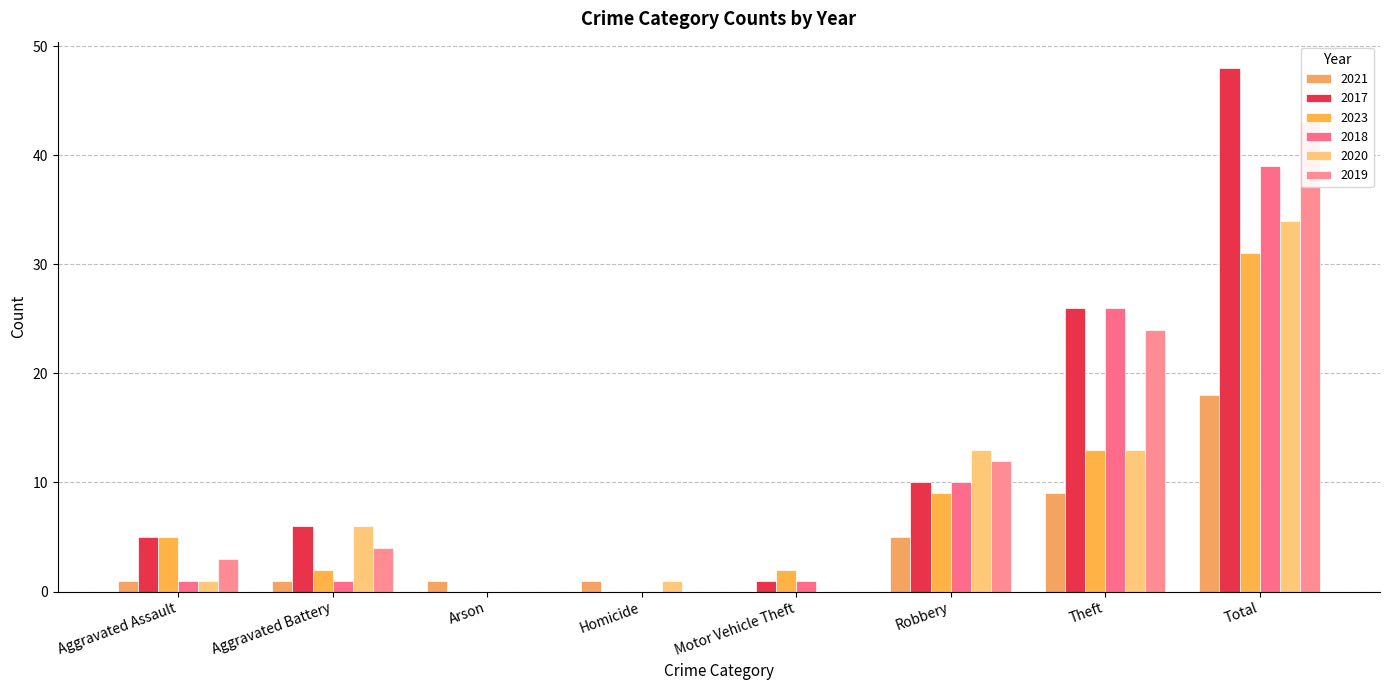

What is the total value across all series at Aggravated Battery?

20